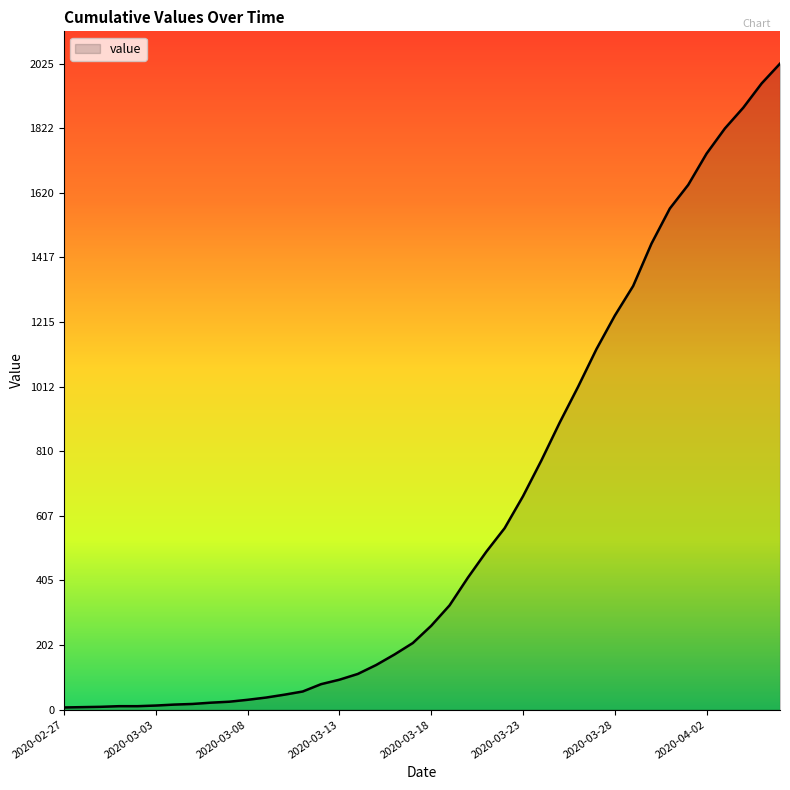

What is the difference between the maximum and minimum values?

2018